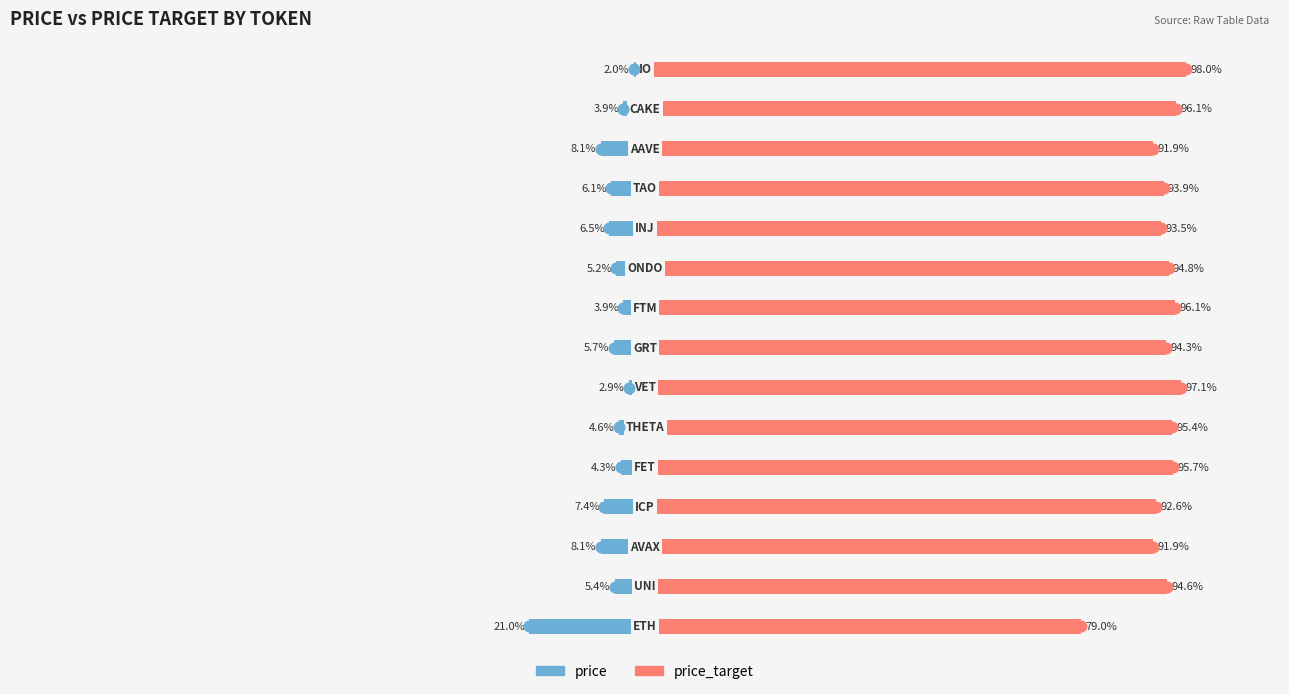

What is the sum of the price values at 7 and 8?

-9.6